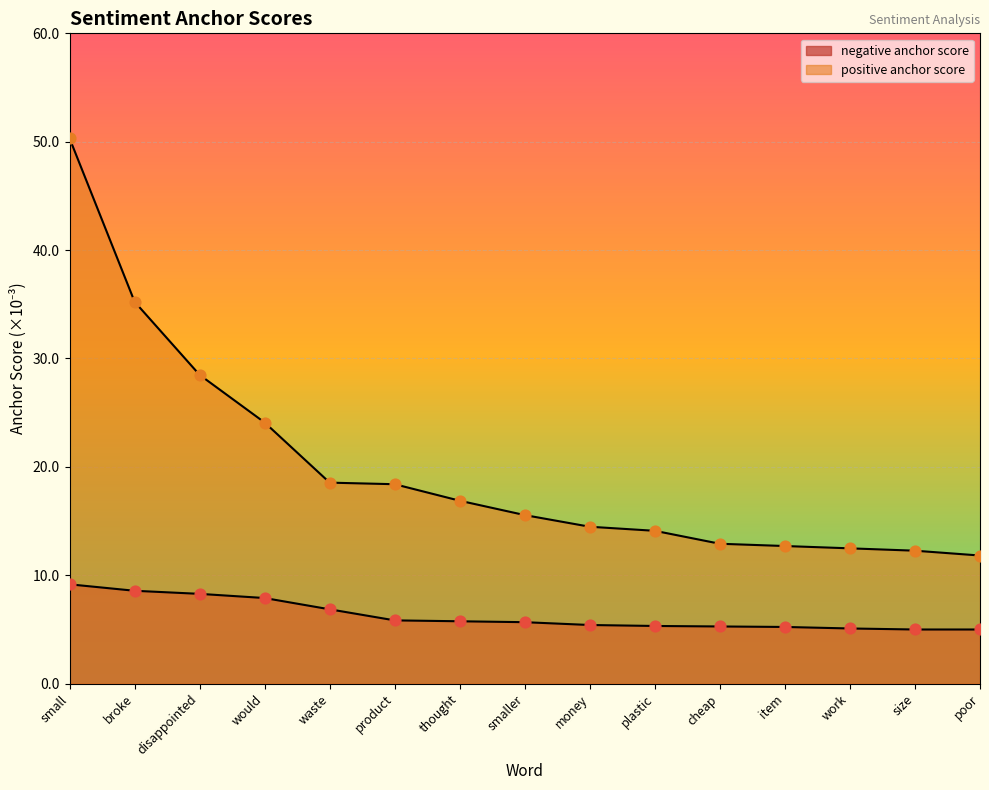

Which series has the largest Y range (max minus min)?

positive anchor score